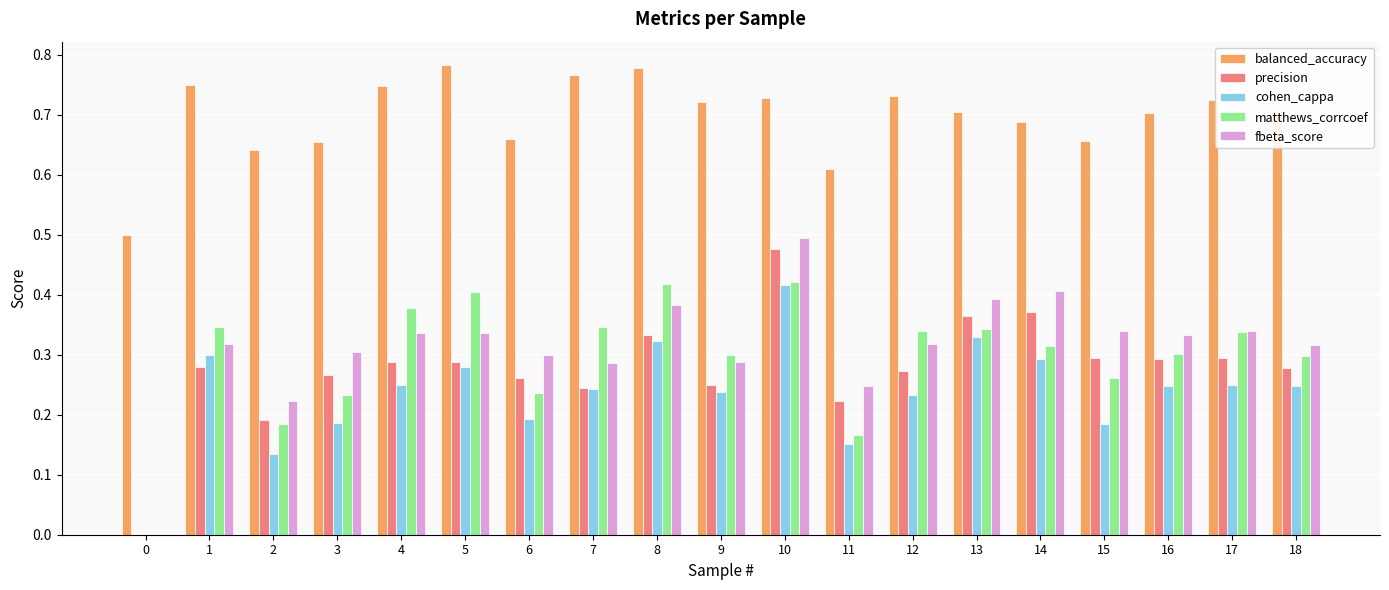

Between 3 and 17, which series saw the biggest shift?

matthews_corrcoef